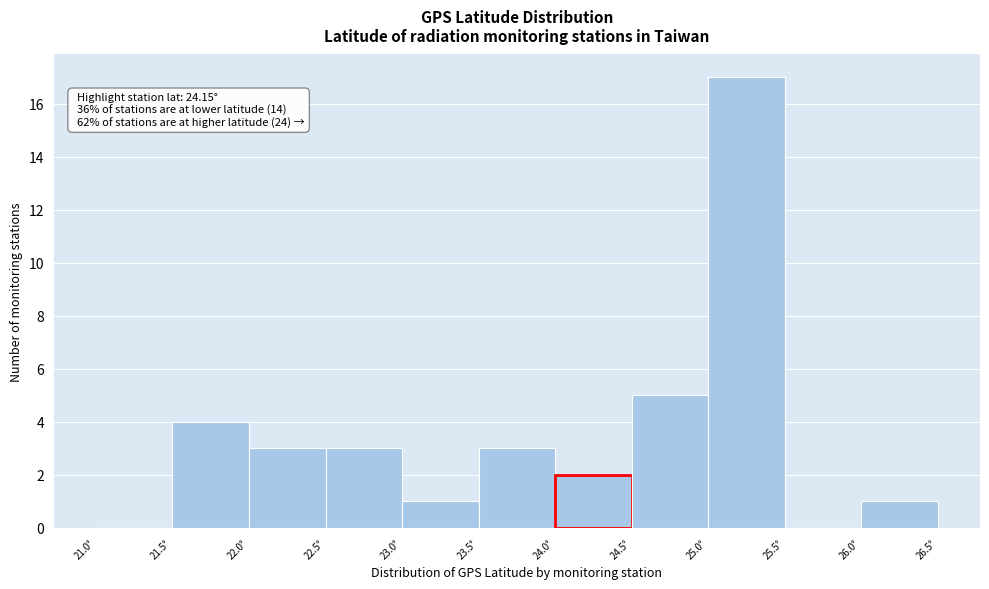

Which range on the x-axis has the tallest bar?

25.0 to 25.5